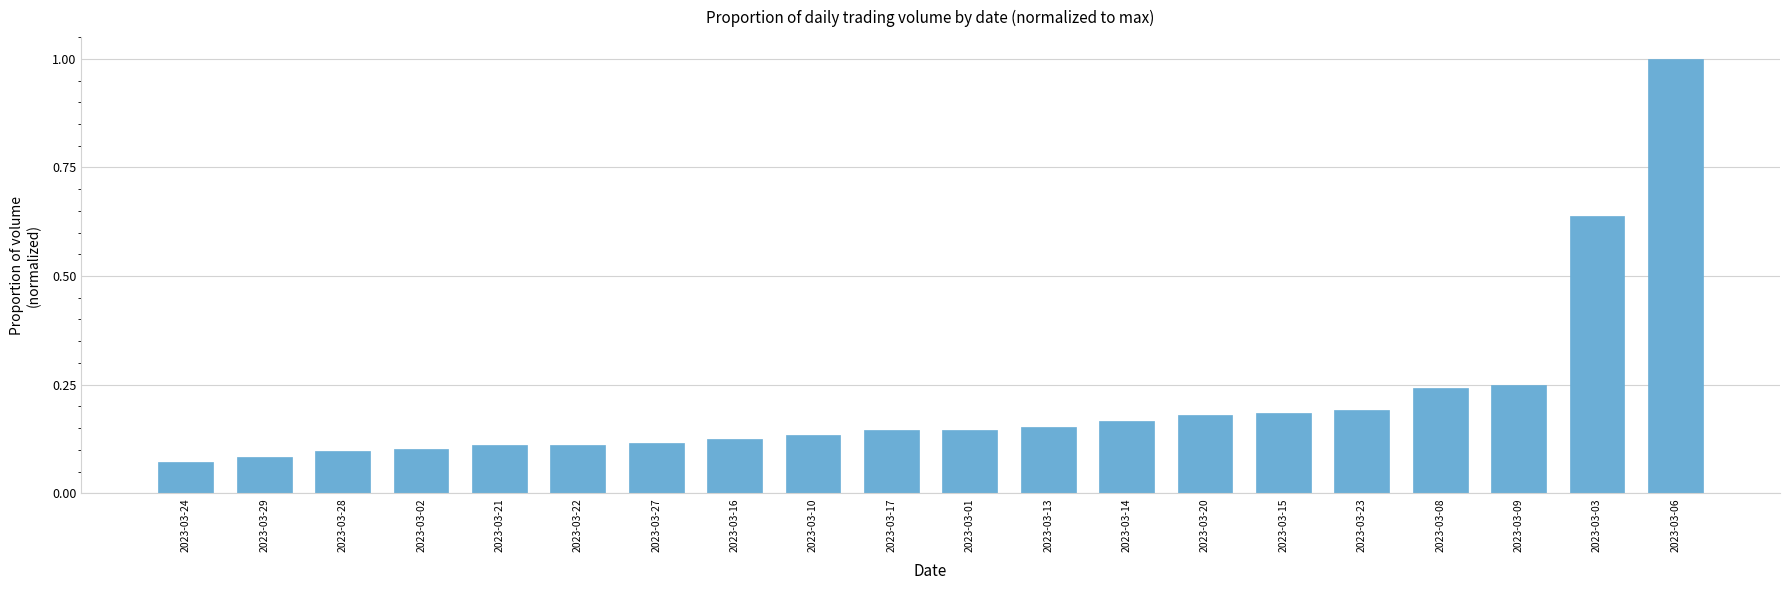

True or false: the data shows 0.2 at 2023-03-08.

True